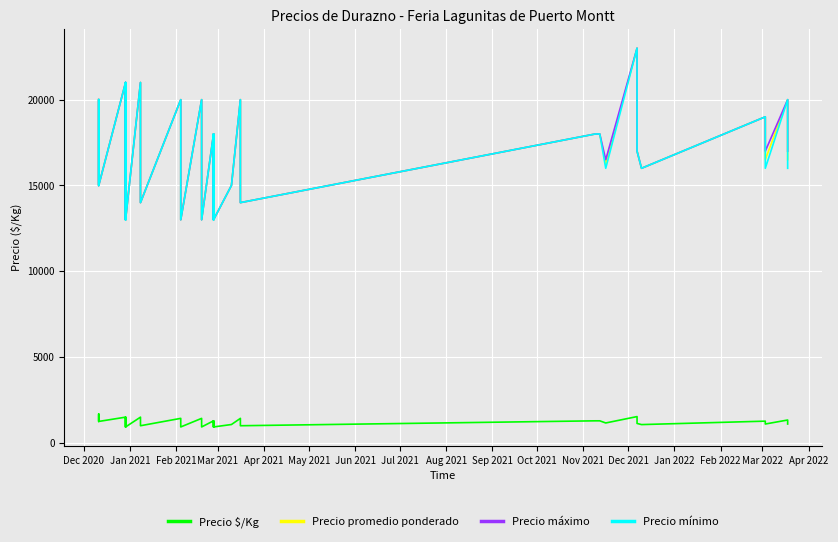

True or false: Precio promedio ponderado and Precio máximo cross at least once.

False